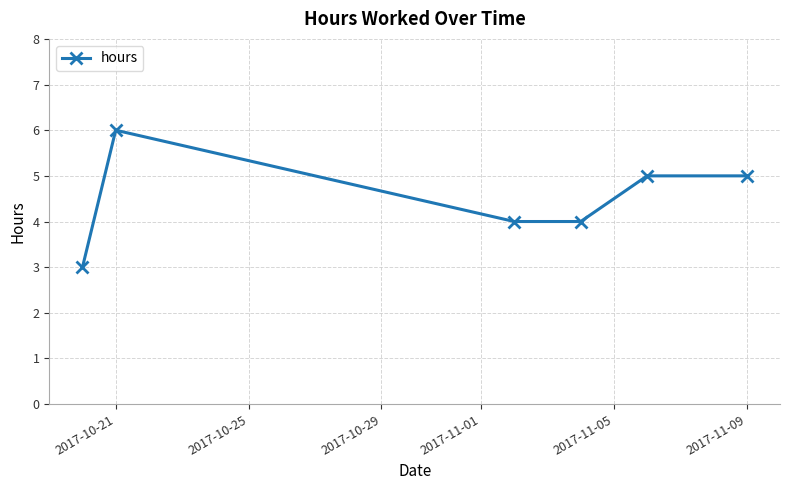

What is the difference between the maximum and minimum values?

3